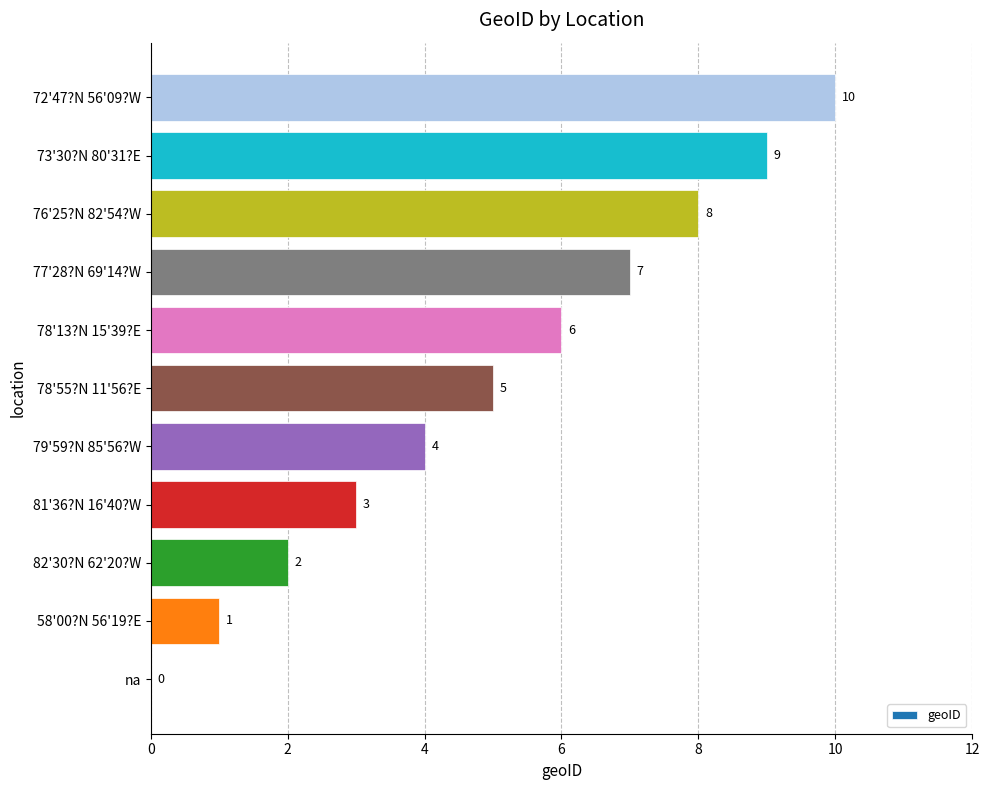

Between na and 81'36?N 16'40?W, which is larger?

81'36?N 16'40?W